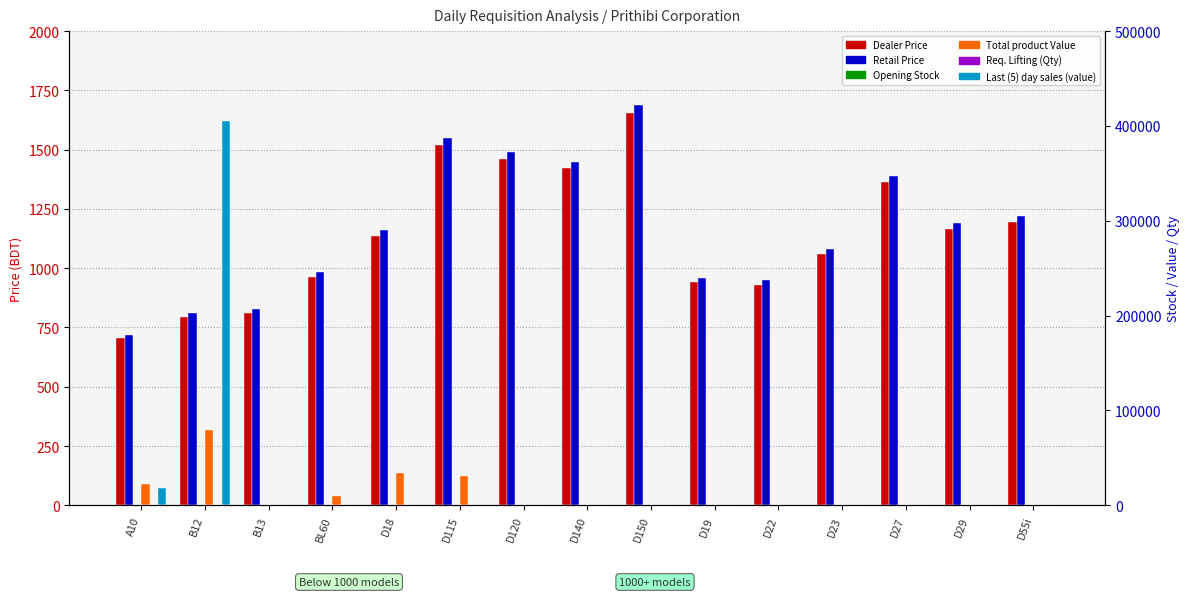

What is the greatest value displayed?

405000.0